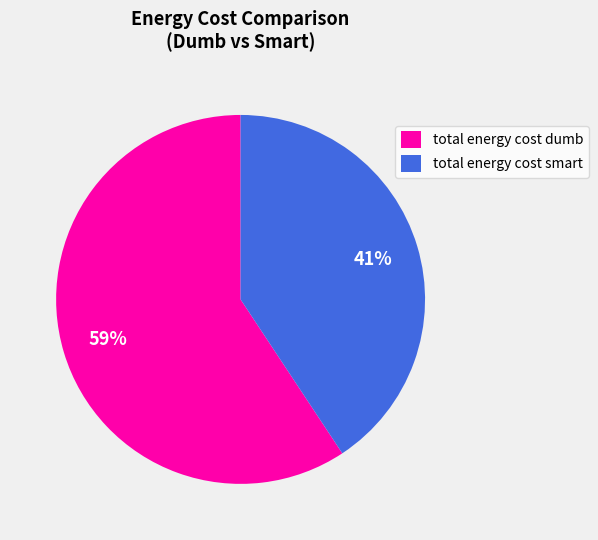

Does total energy cost smart account for over 50% of the chart?

No